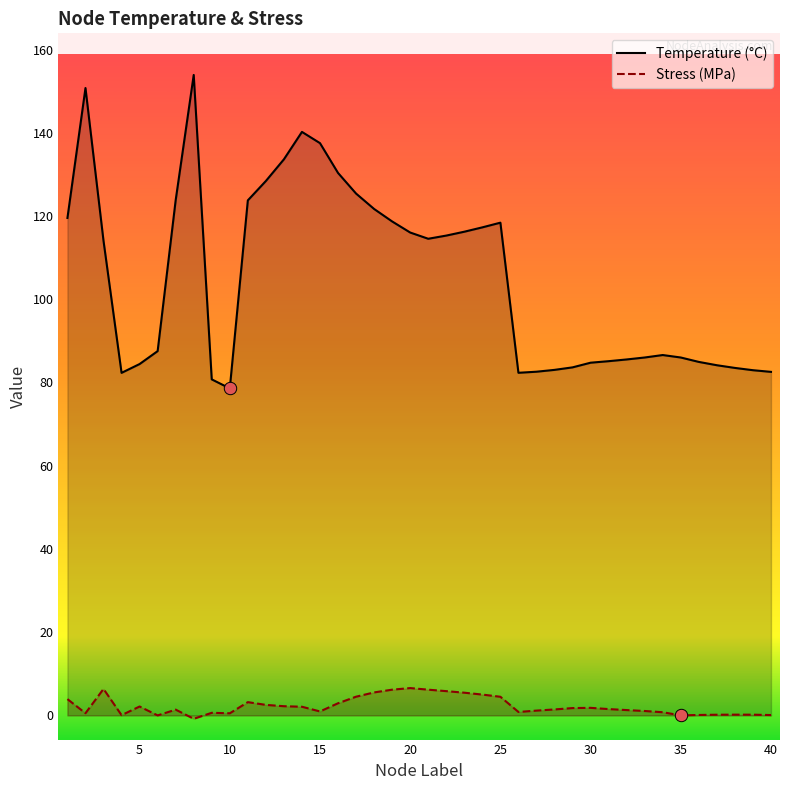

Which series contains the lowest Y value?

Stress (MPa)